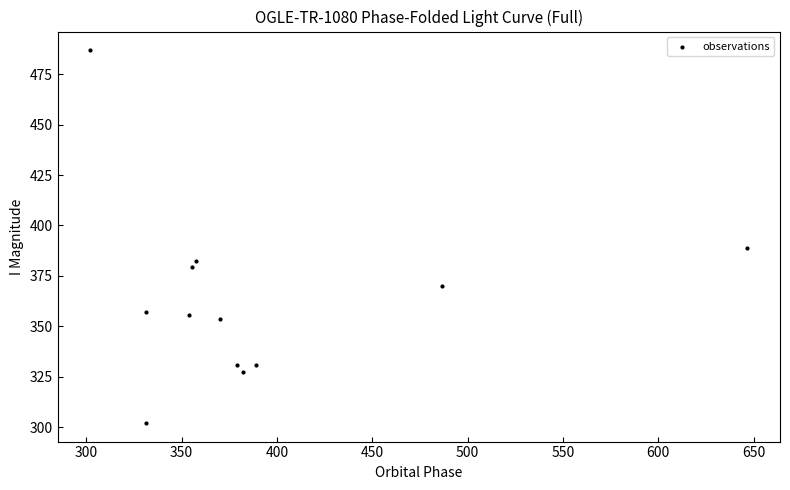

What Y value in the scatter plot is closest to 394?

389.0